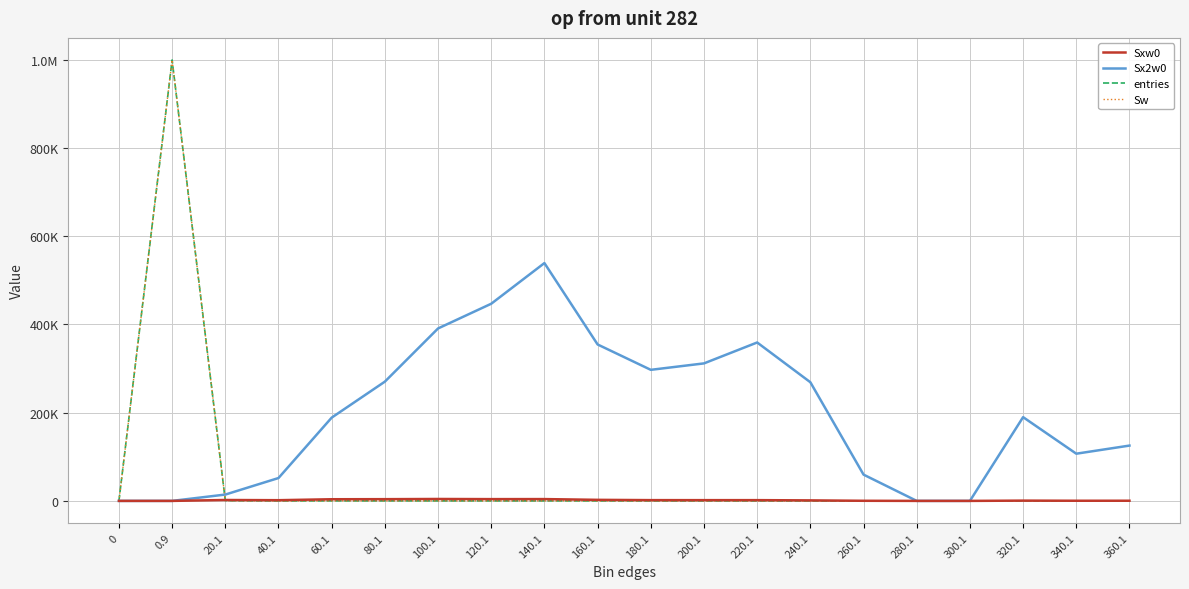

Does the chart have visible grid lines?

Yes